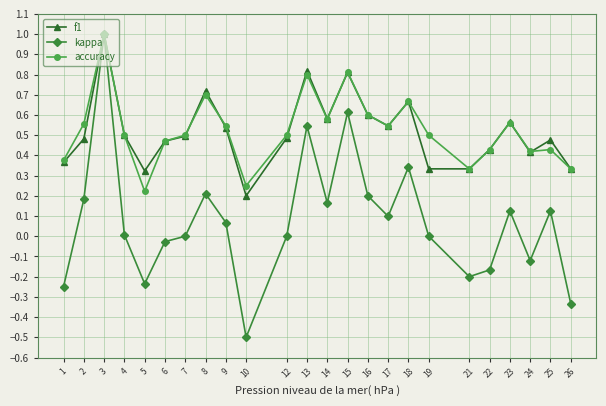

The value of f1 at 15 is 0.2. True or false?

False